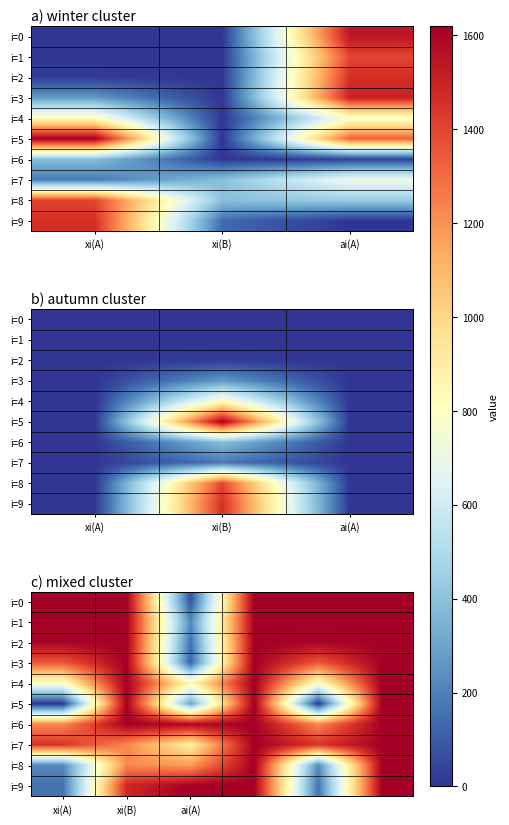

How many positive values does the i=1 series have?

4